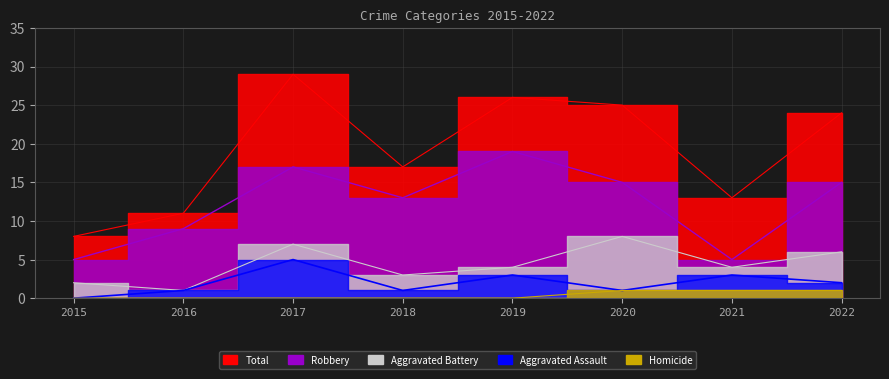

What is the difference between the Homicide values at 2017 and 2020?

1